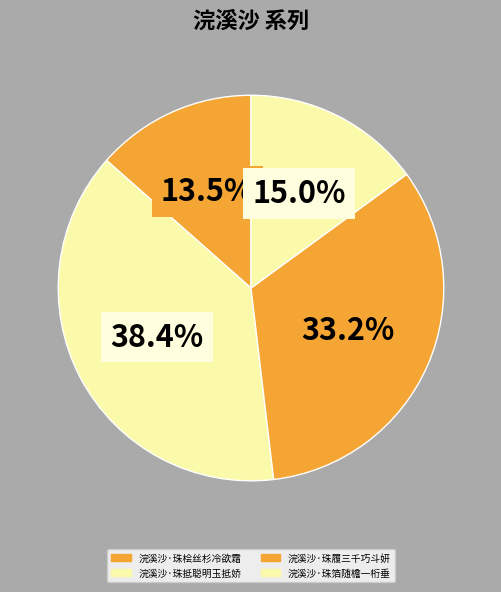

What percentage is the 浣溪沙·珠箔随檐一桁垂 slice, to the nearest percent?

15%